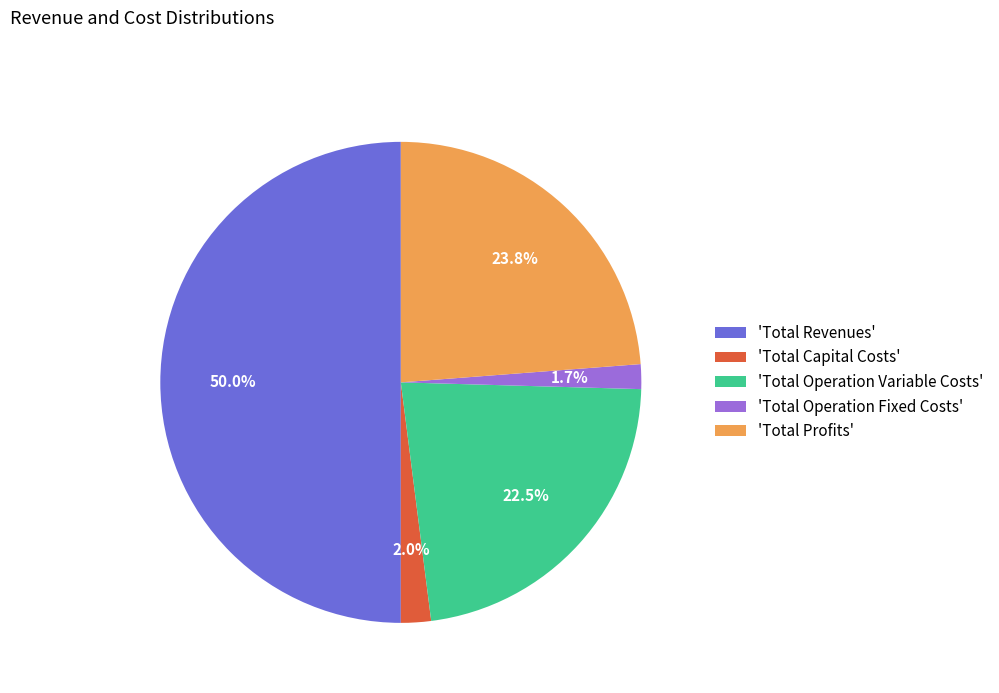

Approximately how many times larger is the value at 'Total Profits' compared to 'Total Revenues'?

0.5